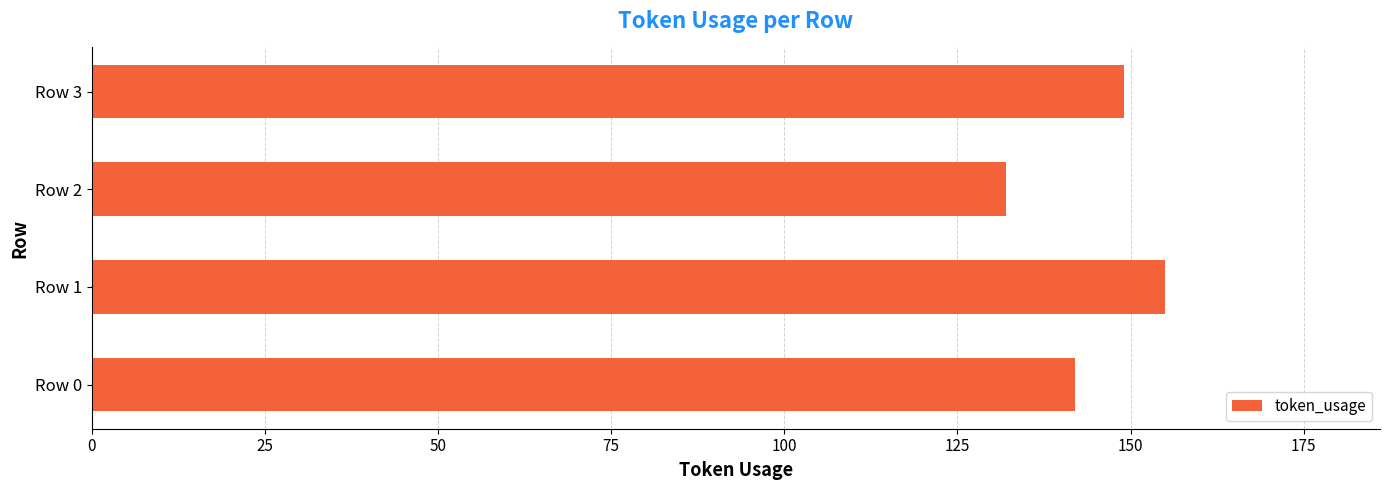

What is the greatest value displayed?

155